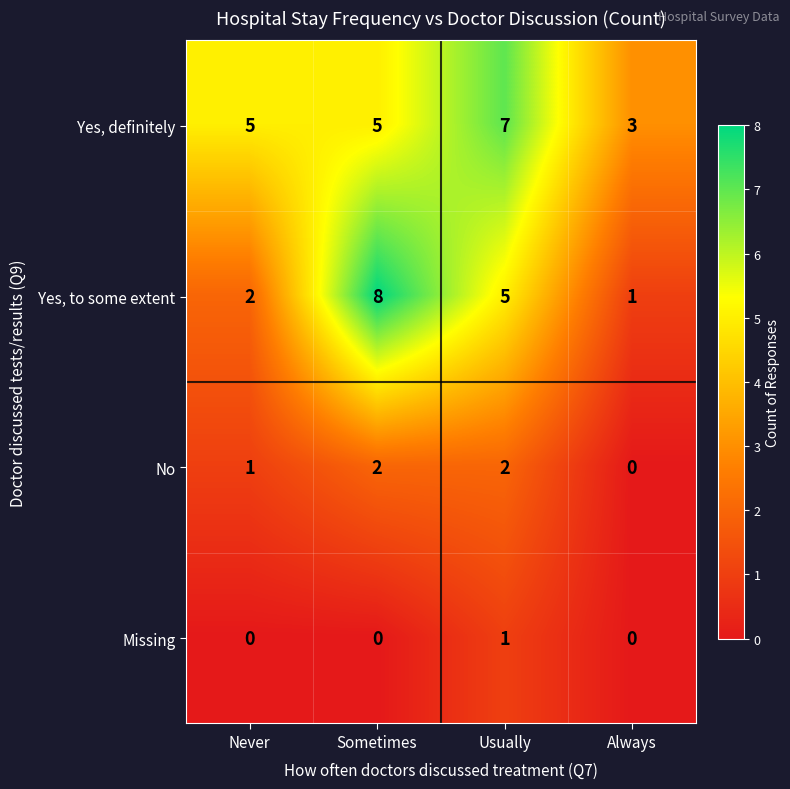

Count the Yes, definitely values in the range 5 to 7.

3